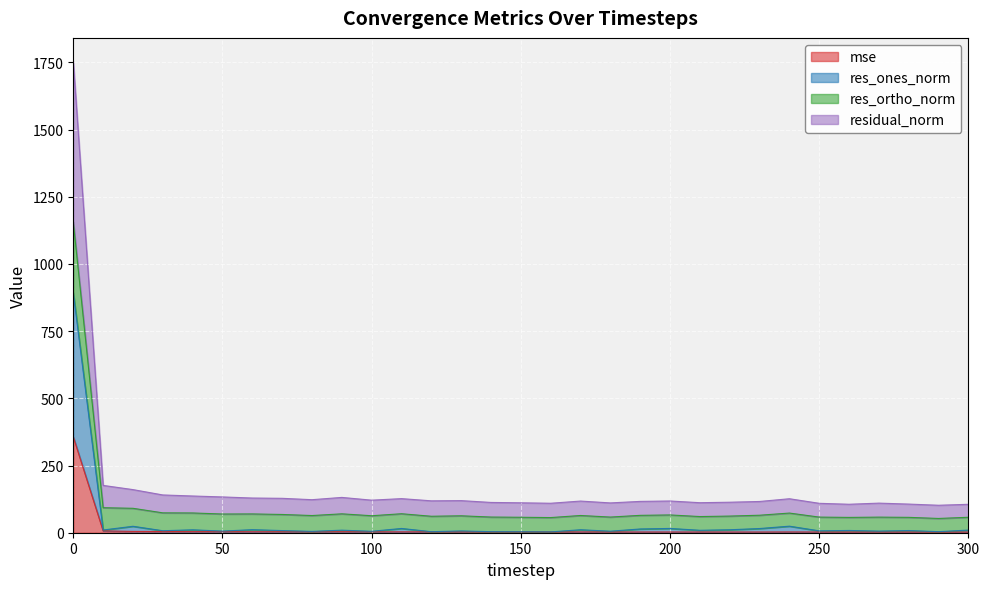

Rank the series at 260 from lowest to highest value.

mse, res_ones_norm, residual_norm, res_ortho_norm